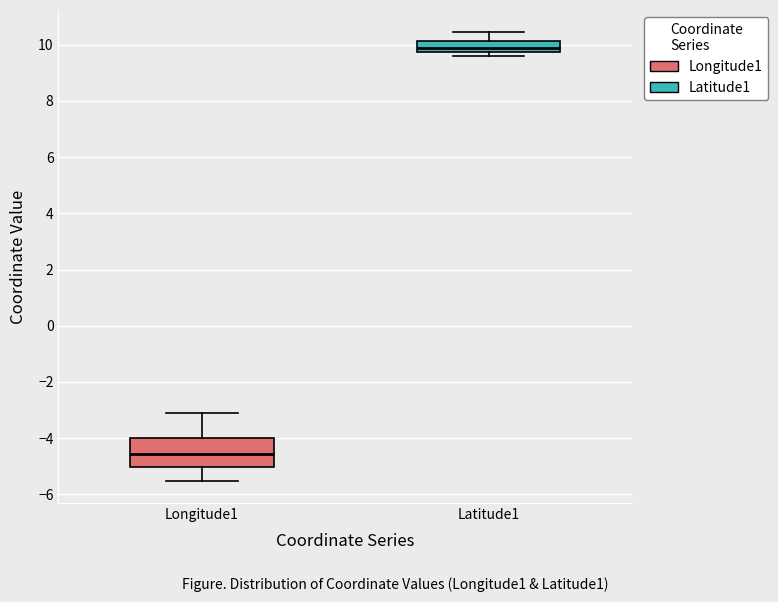

Comparing the boxes themselves (not the whiskers), which one is the tallest?

Longitude1